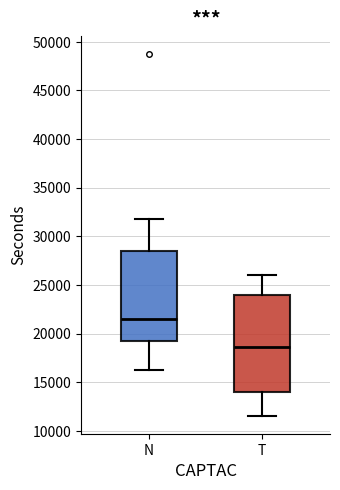

Where is the lower edge of the box for N on the y-axis? The values are not printed on the chart, so give them approximately, as read against the axis.

19500